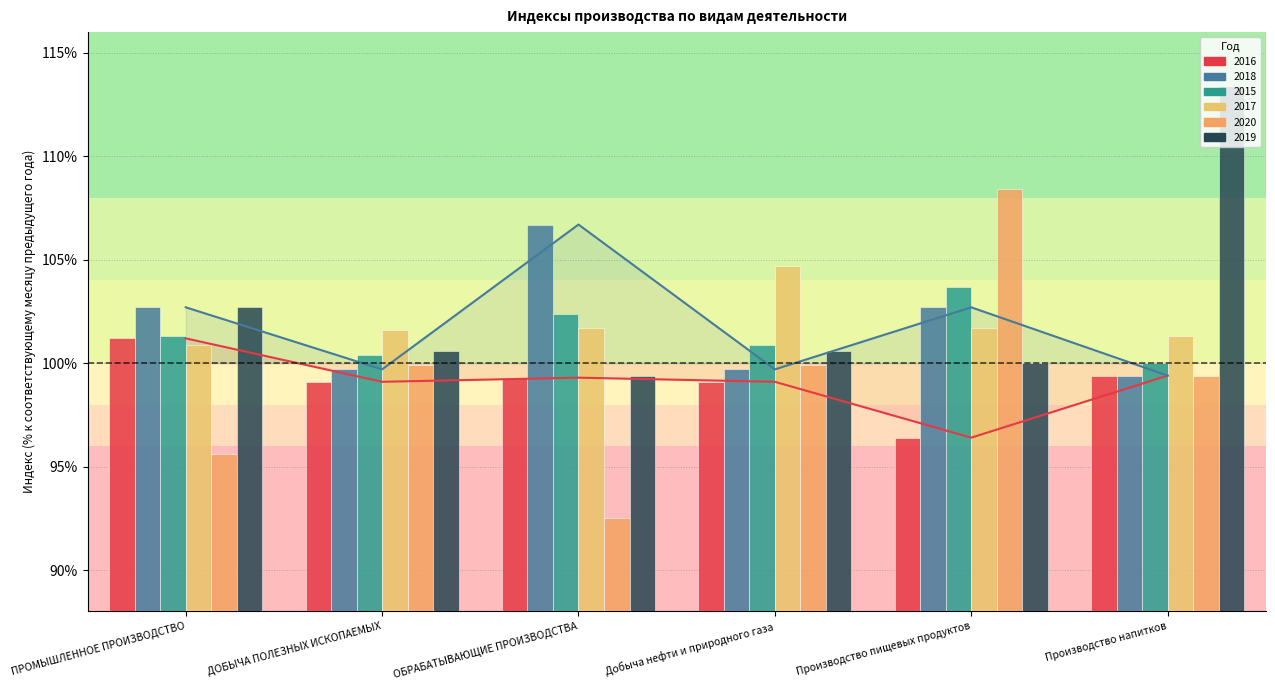

At which label does 2016 (trend) reach its peak?

ПРОМЫШЛЕННОЕ ПРОИЗВОДСТВО